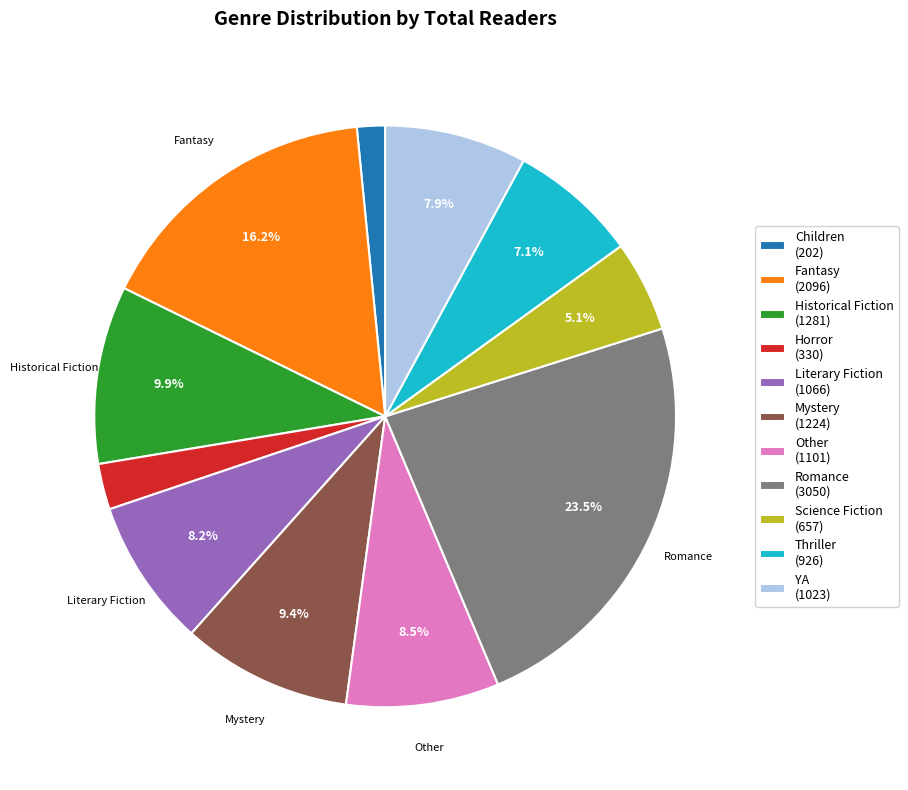

Do Children (202) and Thriller (926) together represent more than half of the pie?

No